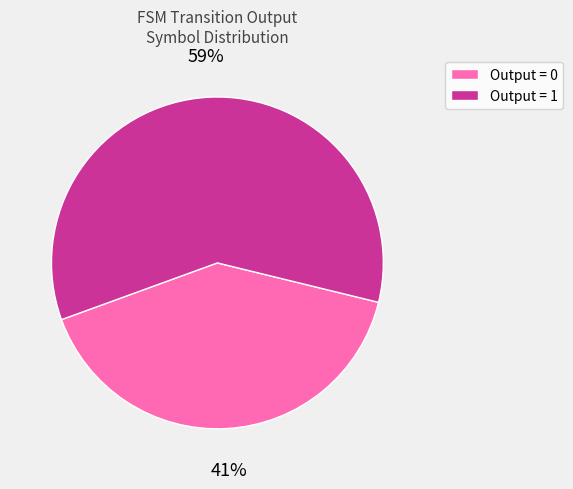

Is there any slice that represents more than half of the pie?

Yes